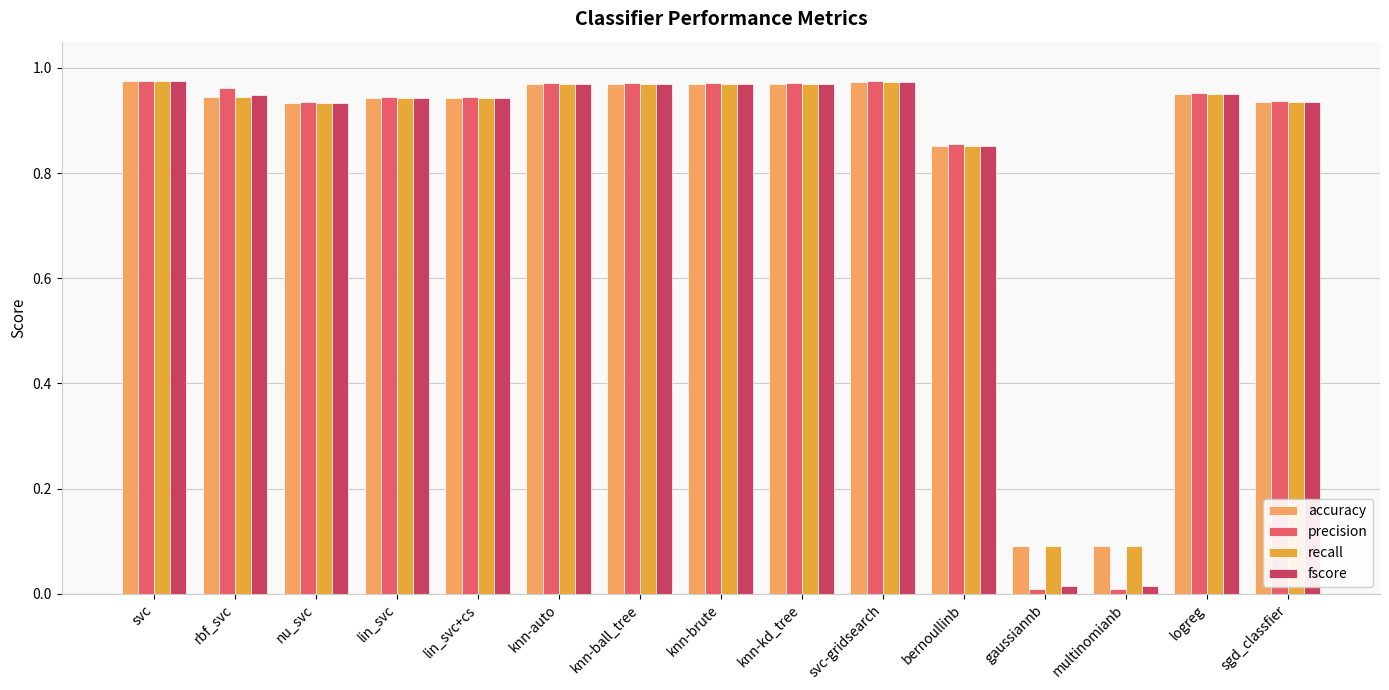

Is it true that fscore equals 0.4 at svc?

False